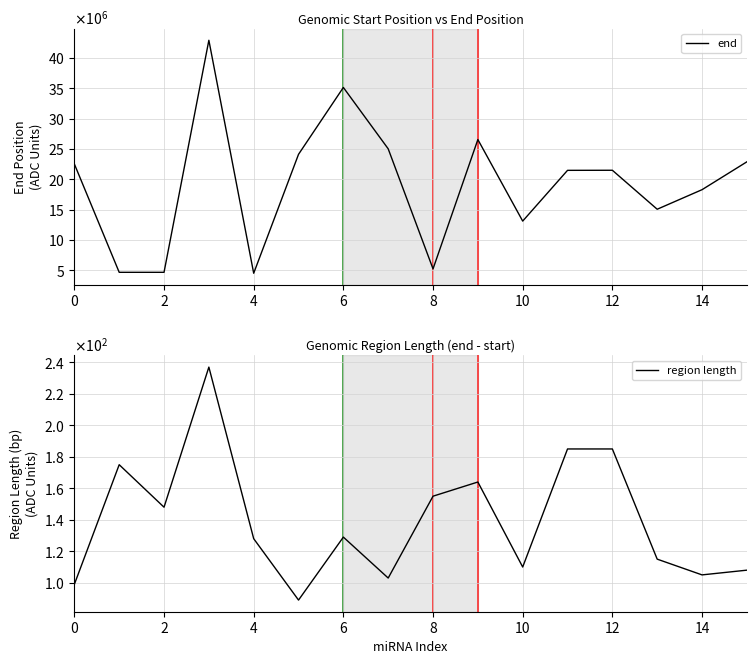

True or false: region length has more than 2 points higher than both neighbors.

True